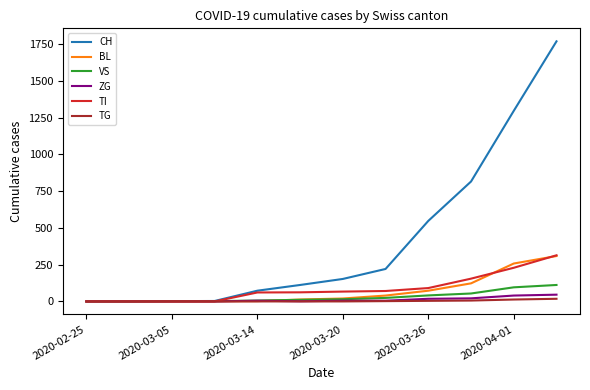

Which series has the largest total across all categories?

CH